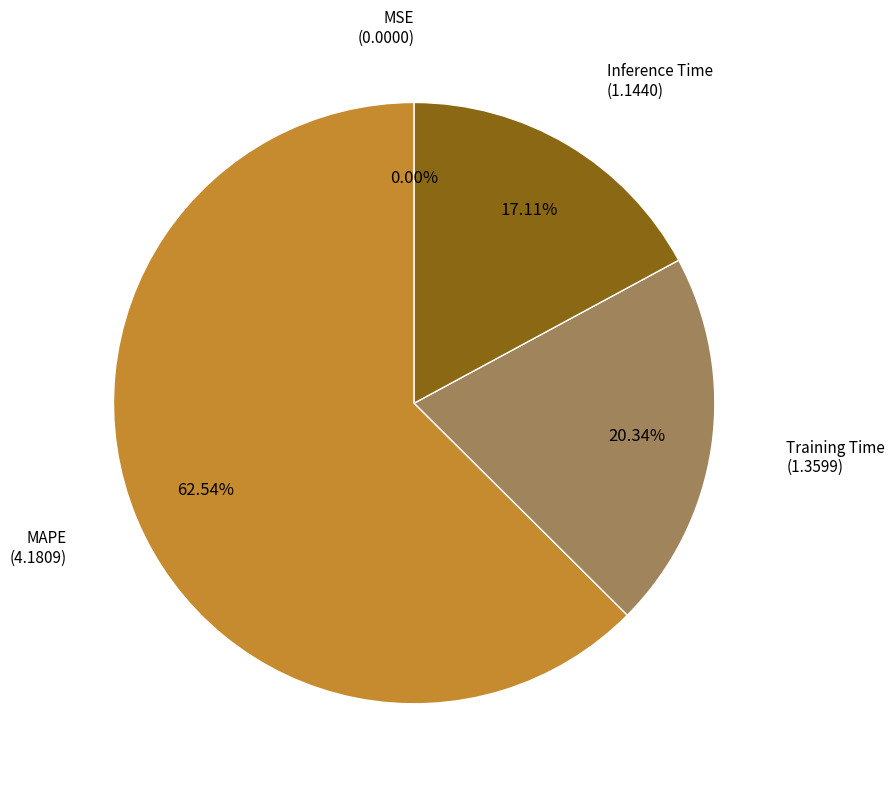

Does any single category account for the majority?

Yes